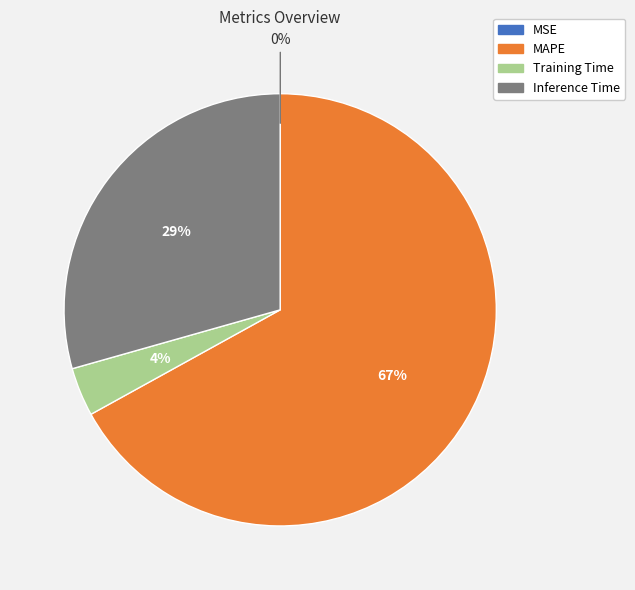

Does any single category account for the majority?

Yes